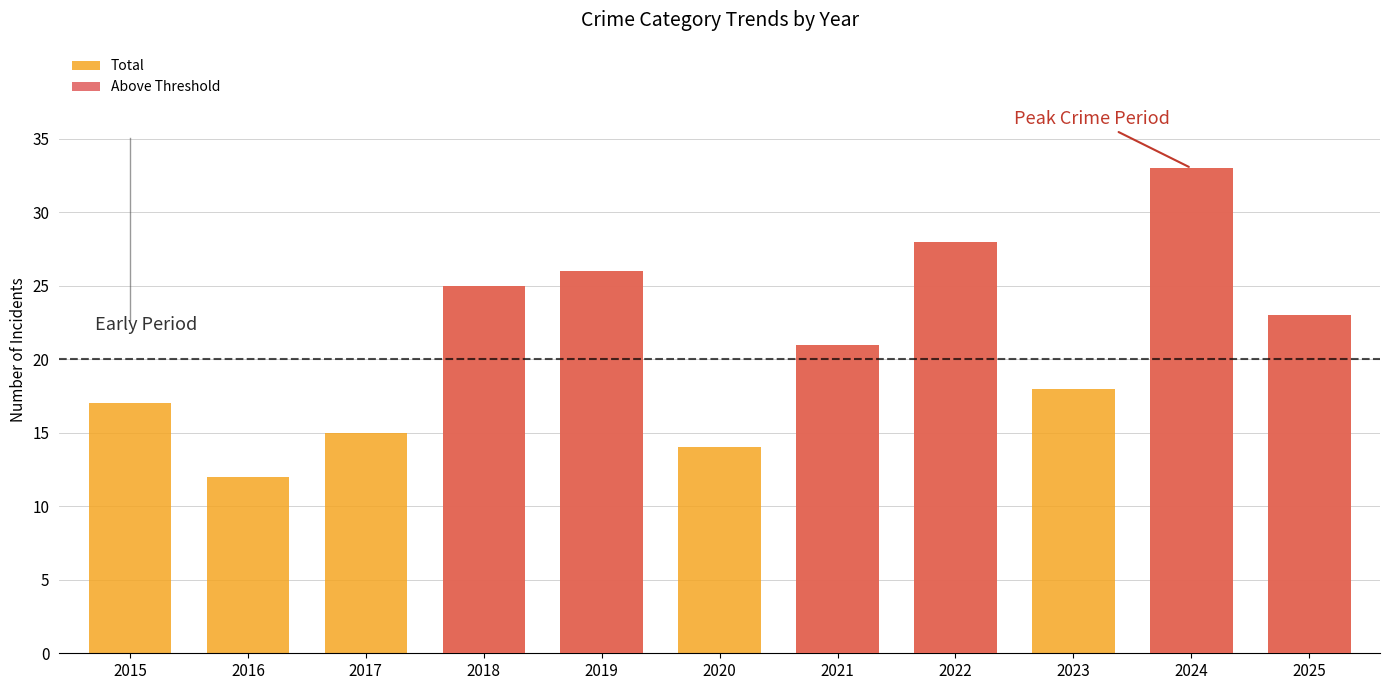

At which category is the sum across all series the highest?

2024